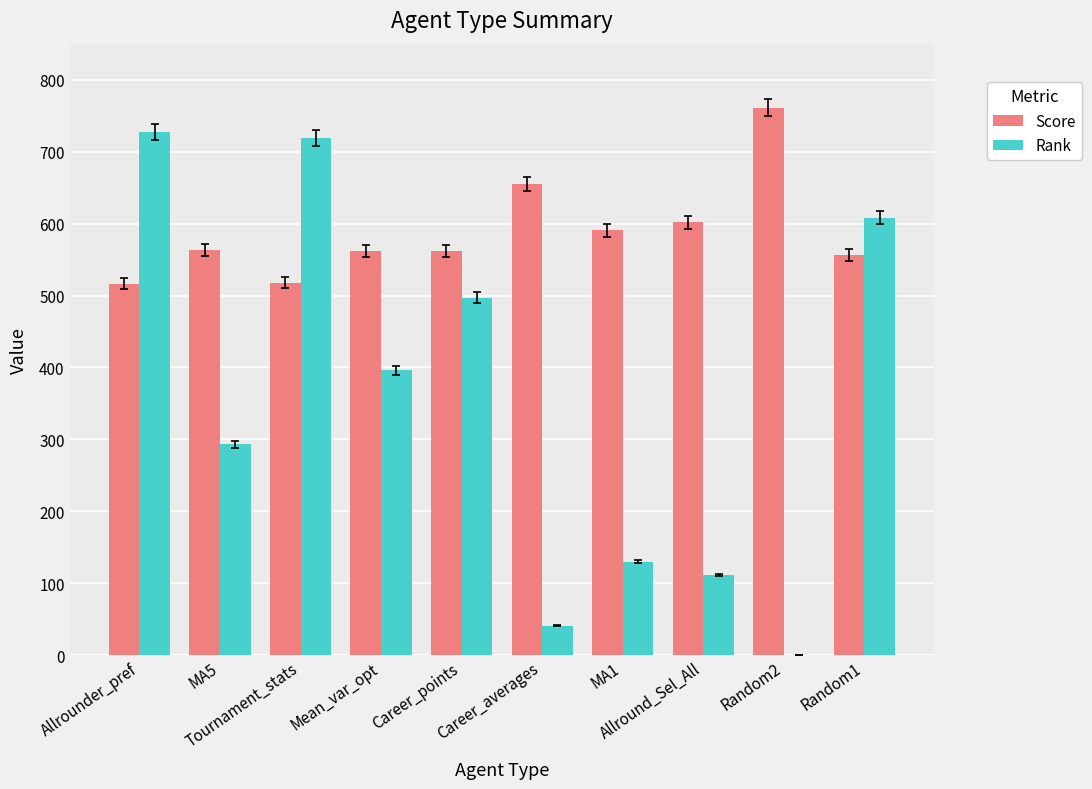

What is the sum of all Rank values?

3524.0